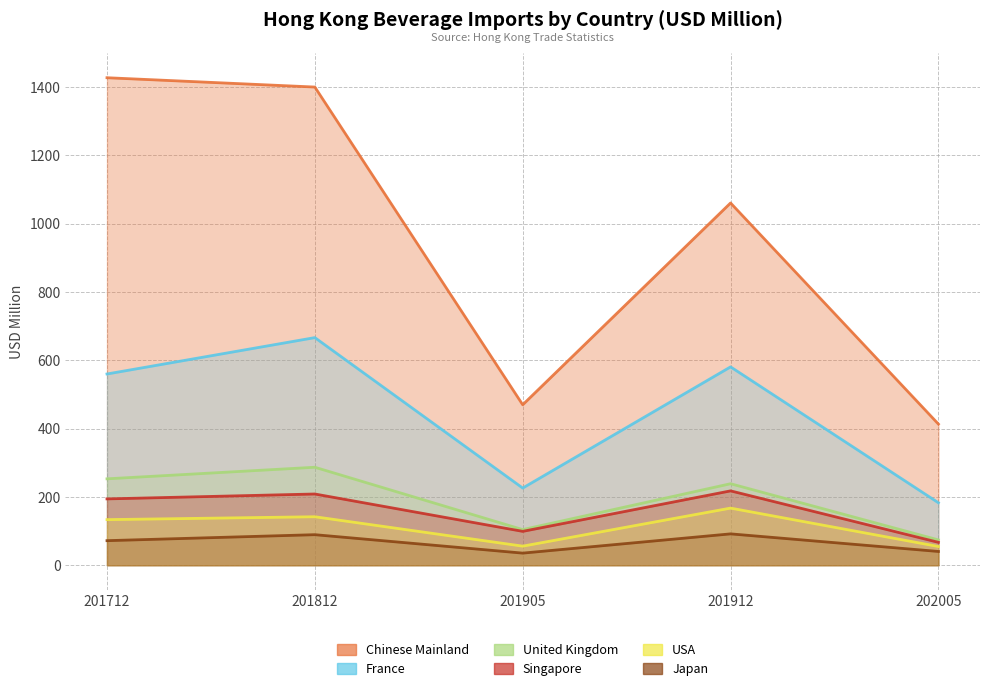

What value does the United Kingdom series have at 202005?

74.1